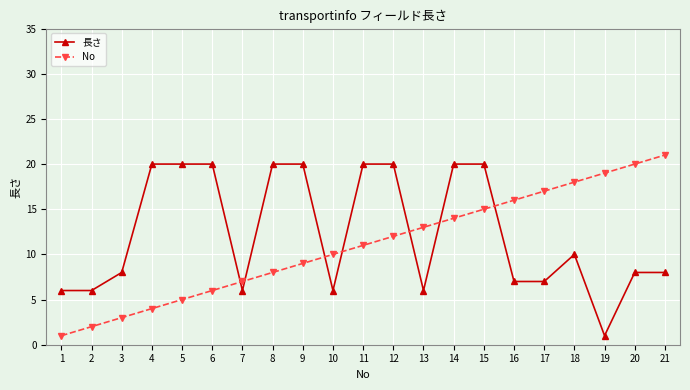

Between 14 and 17, which series saw the biggest shift?

長さ